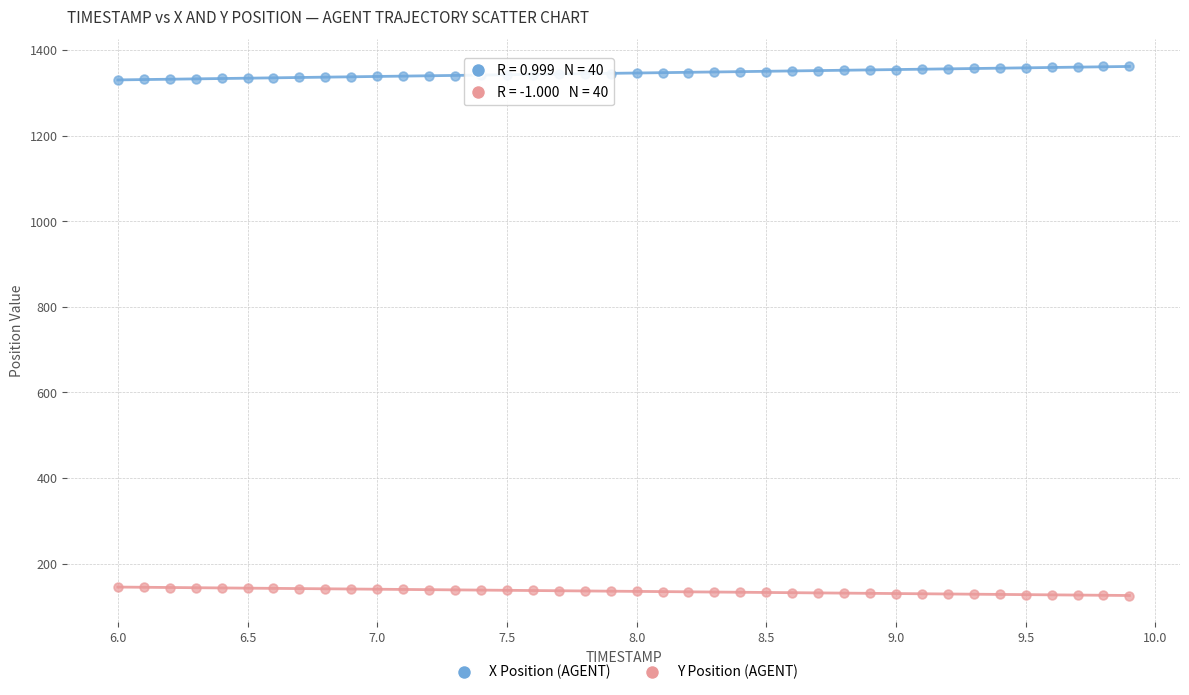

Which series contains the highest Y value?

X Position (AGENT)